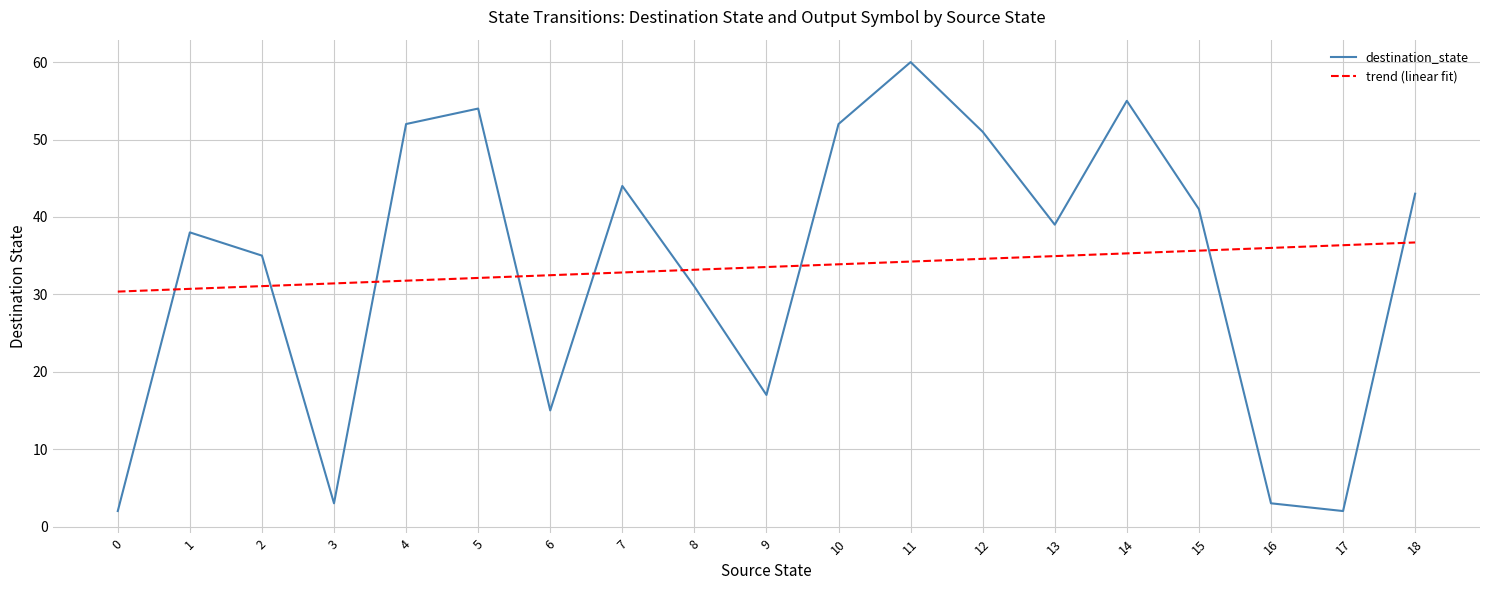

What is the sum of all destination_state values?

637.0